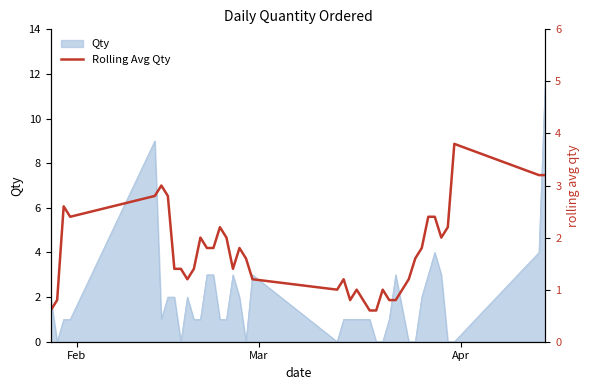

Reading left to right, what are all the values shown in this chart?

0.6	0.8	2.6	2.4	2.8	3.0	2.8	1.4	1.4	1.2	1.4	2.0	1.8	1.8	2.2	2.0	1.4	1.8	1.6	1.2	1.0	1.2	0.8	1.0	0.8	0.6	0.6	1.0	0.8	0.8	1.2	1.6	1.8	2.4	2.4	2.0	2.2	3.8	3.2	3.2